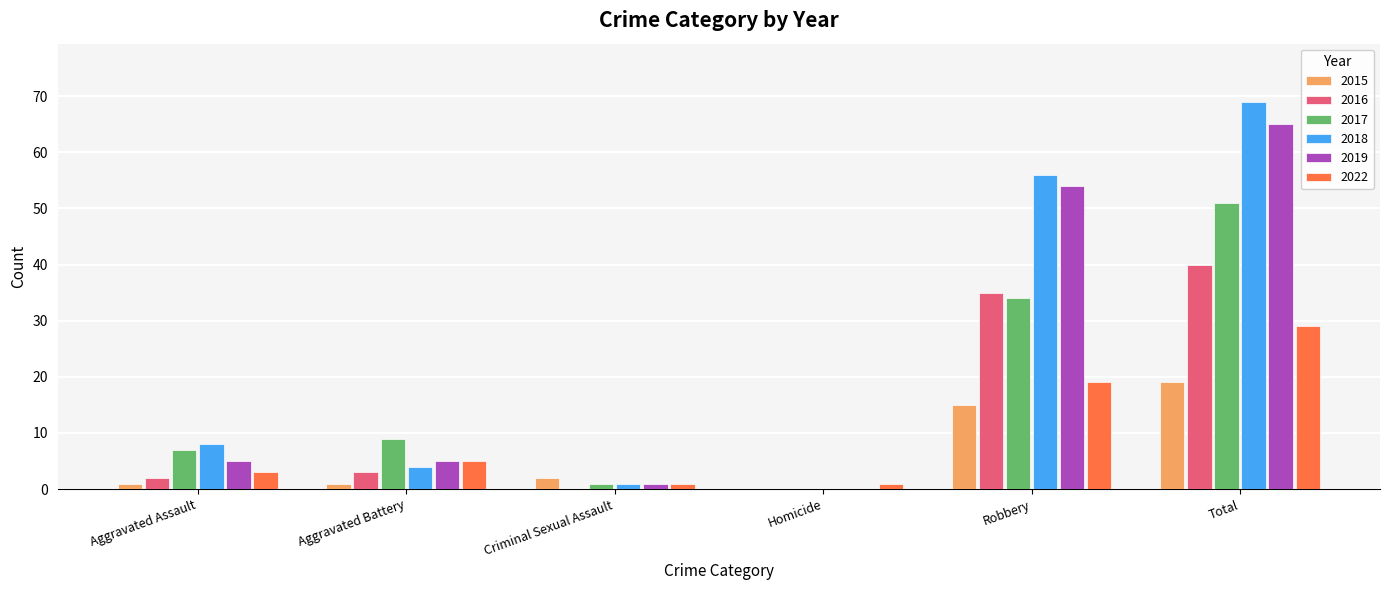

What are all the series names shown in the legend?

2015, 2016, 2017, 2018, 2019, 2022